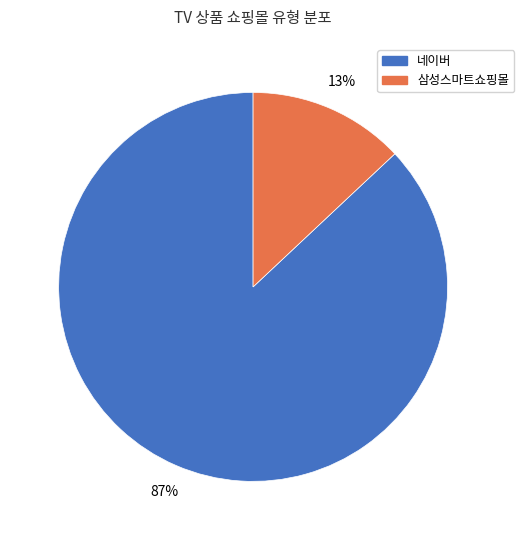

The 네이버 slice represents 95% of the pie. True or false?

False